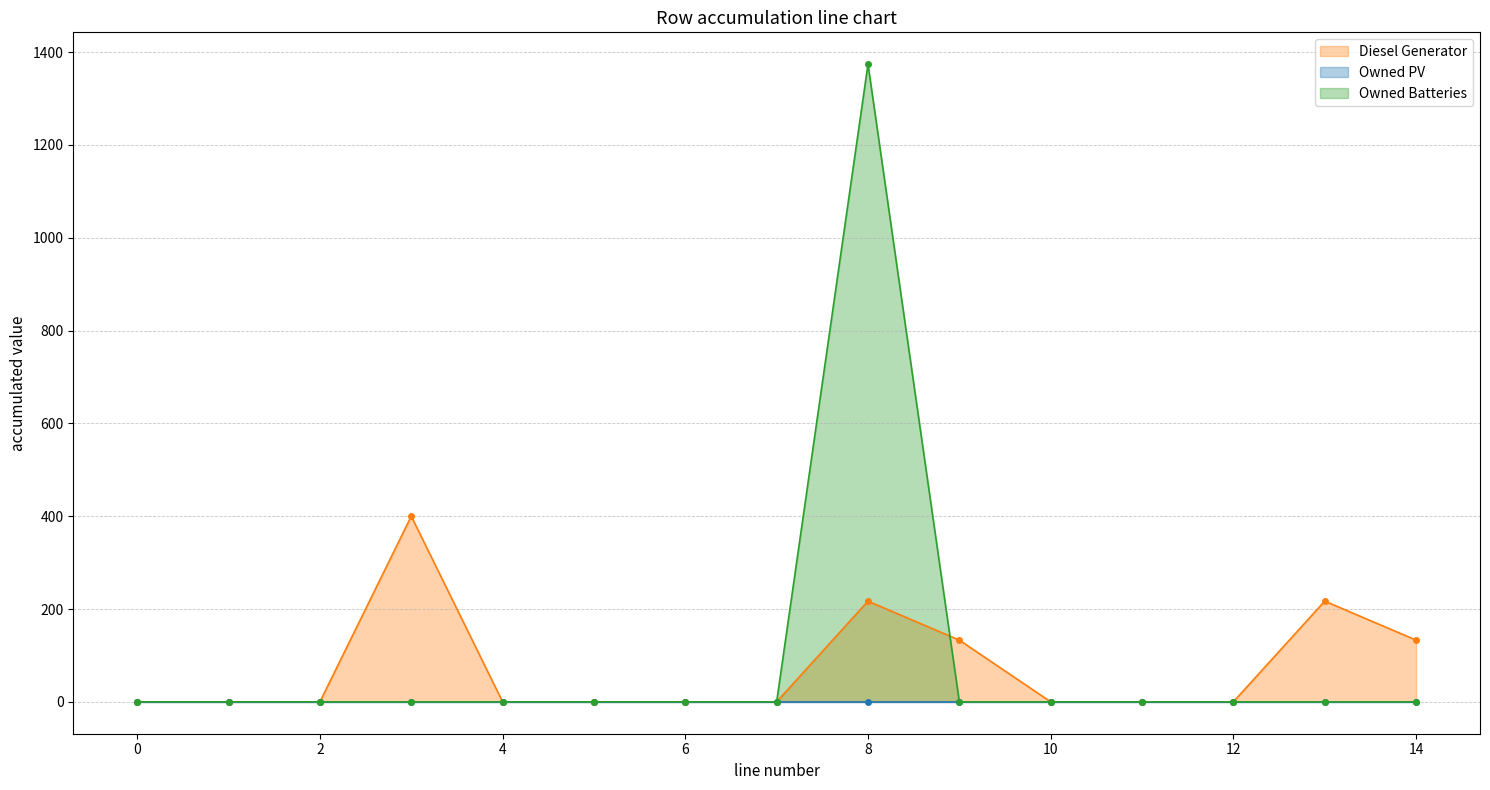

True or false: Diesel Generator has more than 1 points higher than both neighbors.

True